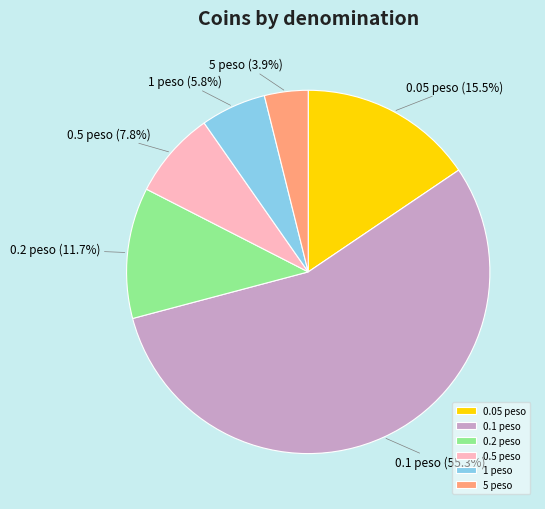

Rank the categories by value from lowest to highest.

5 peso, 1 peso, 0.5 peso, 0.2 peso, 0.05 peso, 0.1 peso